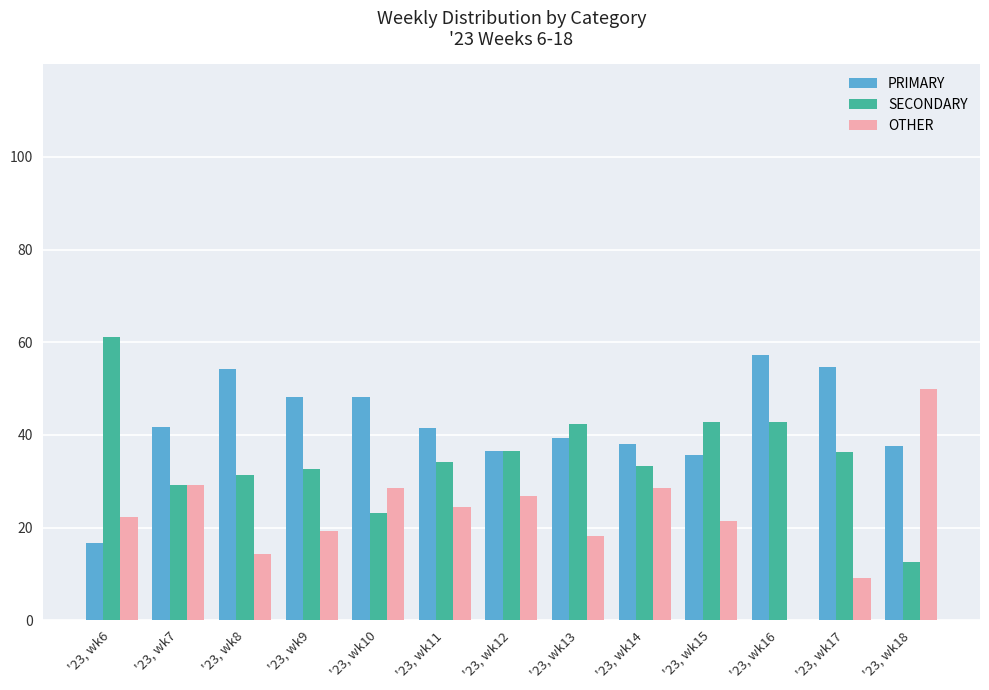

What is the sum of the SECONDARY values at '23, wk13 and '23, wk16?

85.3